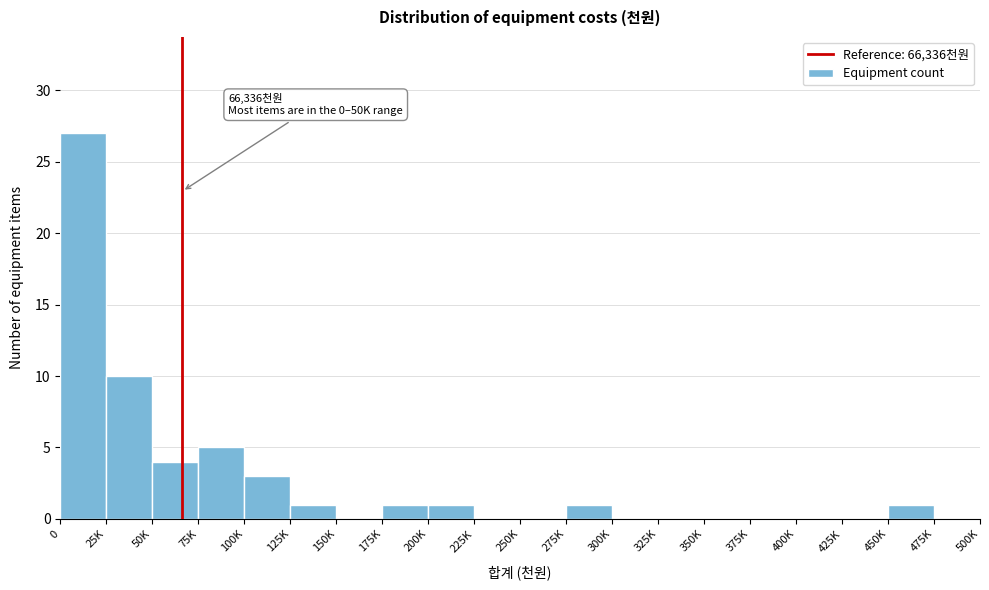

Reading left to right, list all the values displayed in this chart.

0=27	25K=10	50K=4	75K=5	100K=3	125K=1	150K=0	175K=1	200K=1	225K=0	250K=0	275K=1	300K=0	325K=0	350K=0	375K=0	400K=0	425K=0	450K=1	475K=0